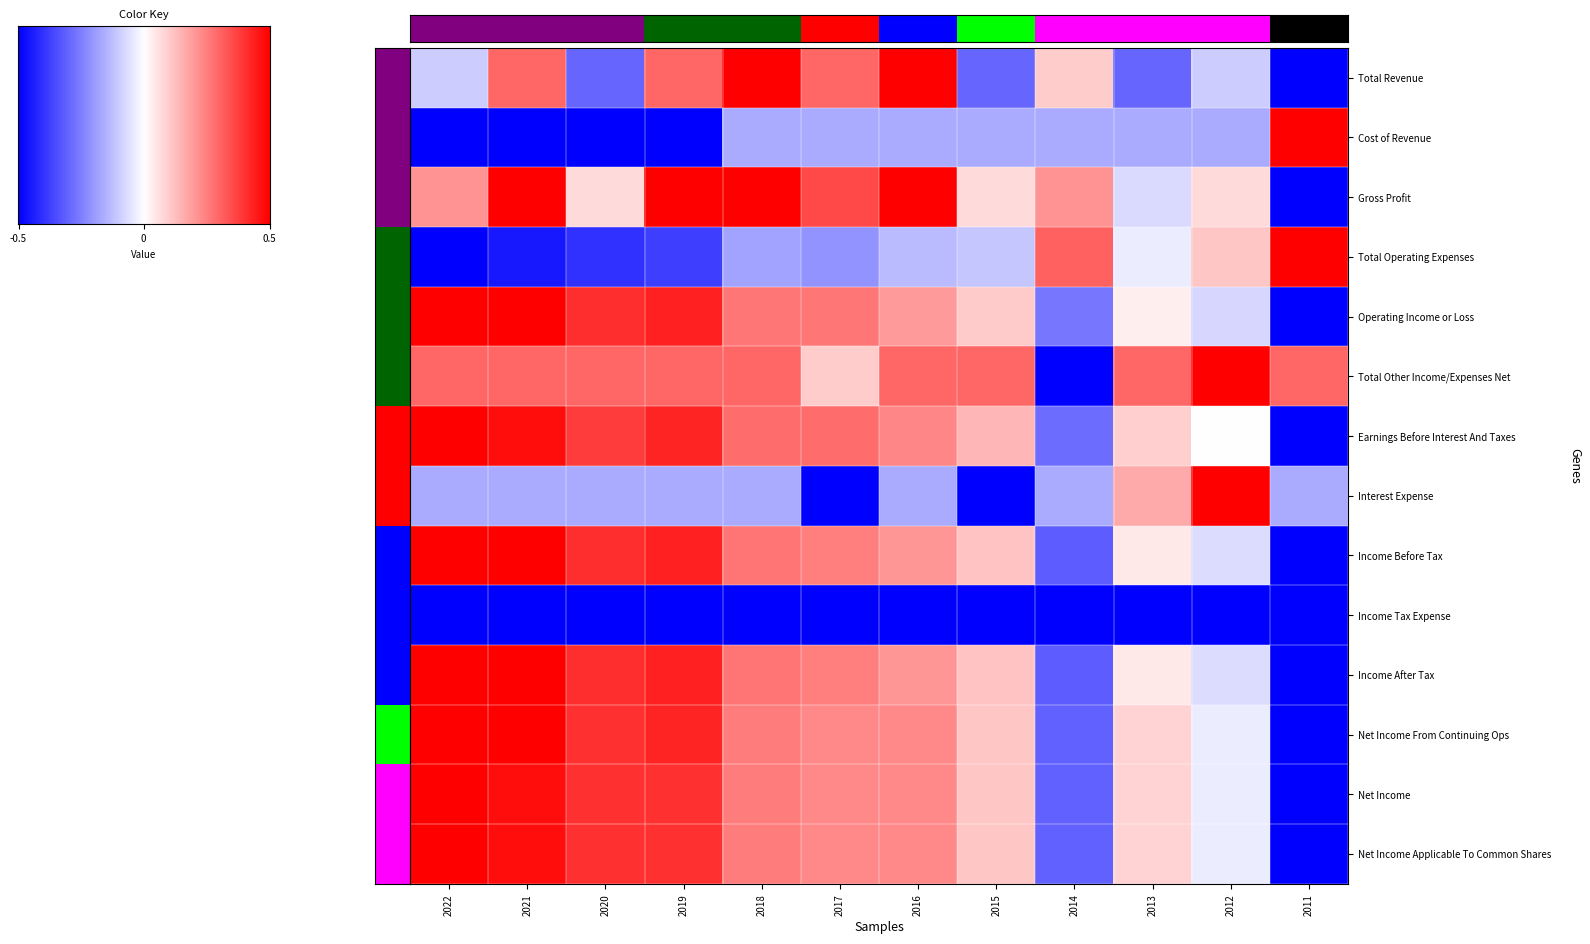

What is the difference between the maximum and minimum values in the Cost of Revenue series?

2.0